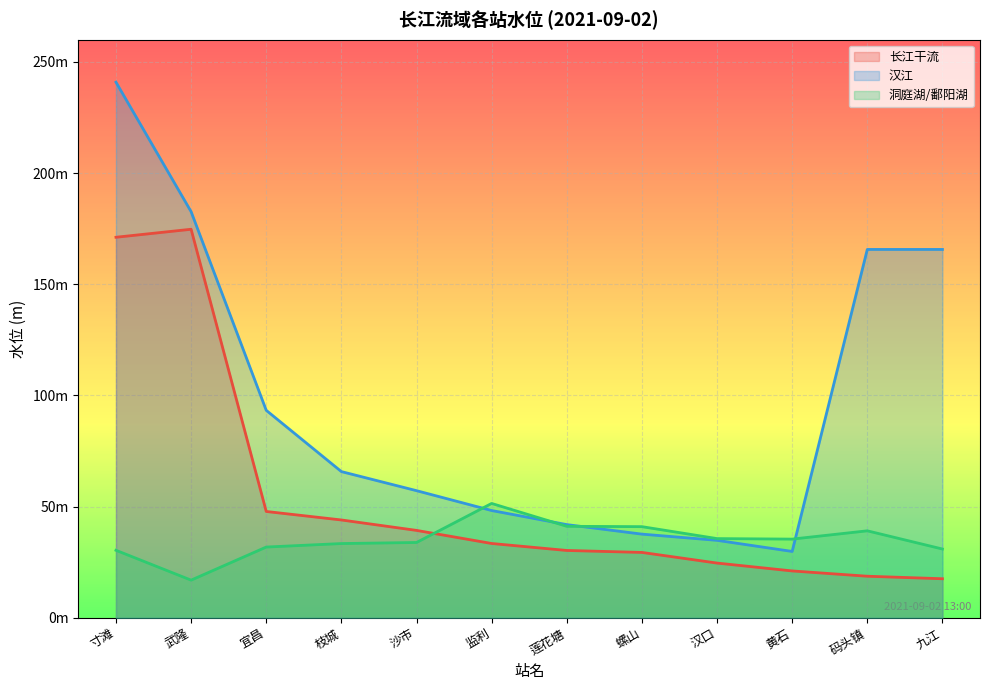

What is the label of the 6th point from the left?

监利